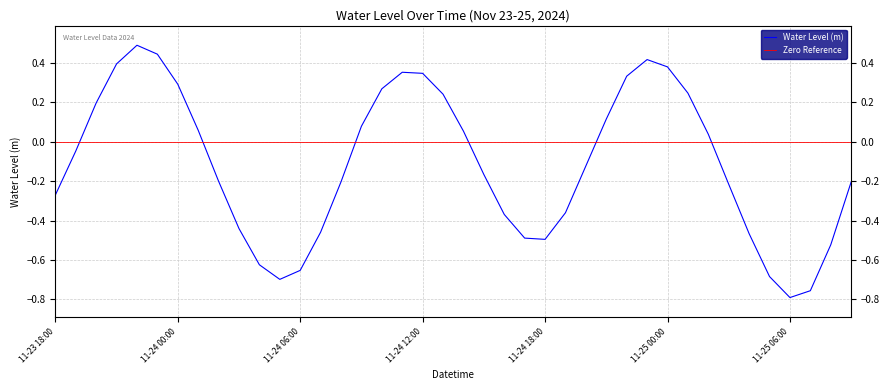

Where does the data first go above 0?

2024-11-23 20:00